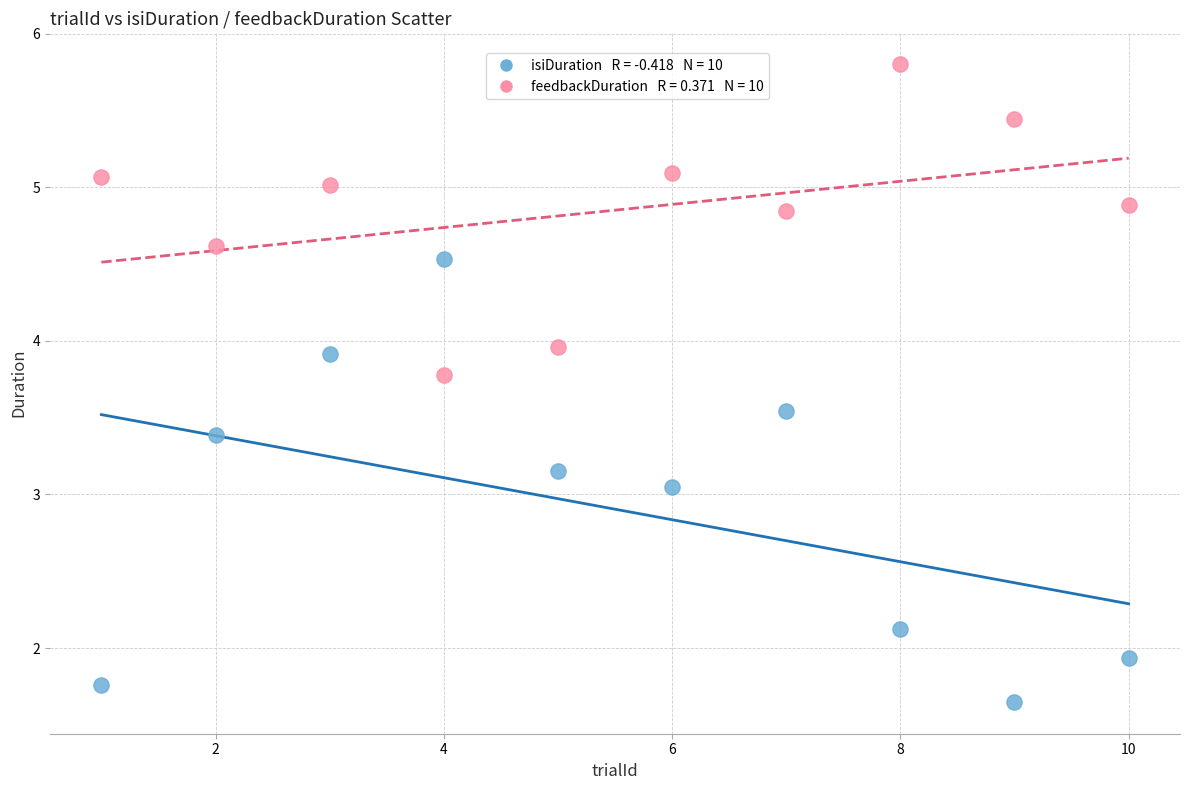

Across all data points, what is the range of X values (max minus min)?

9.0